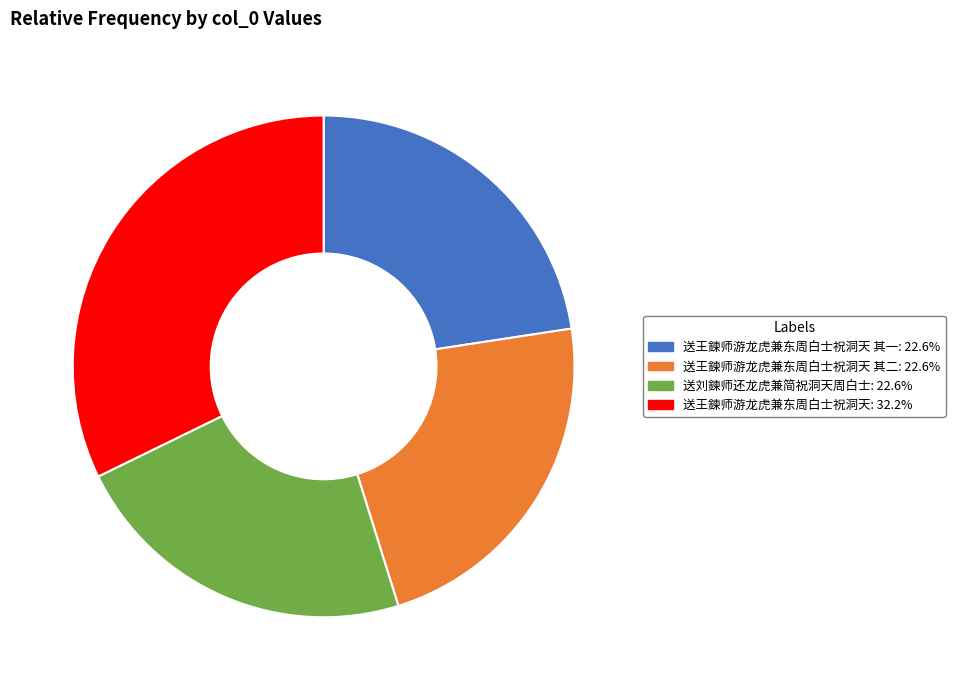

Is there a majority slice in this chart?

No